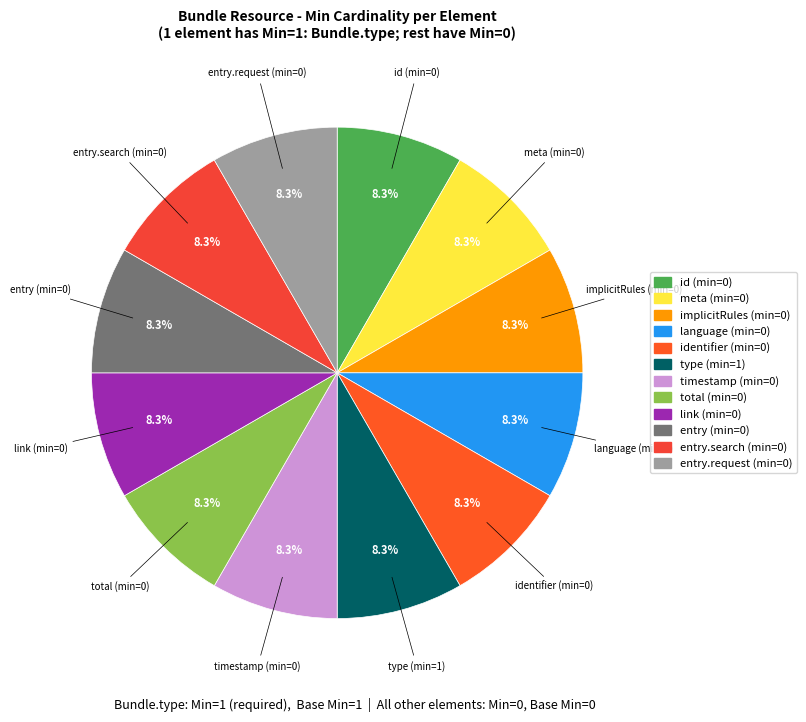

How many slices are in this pie chart?

12